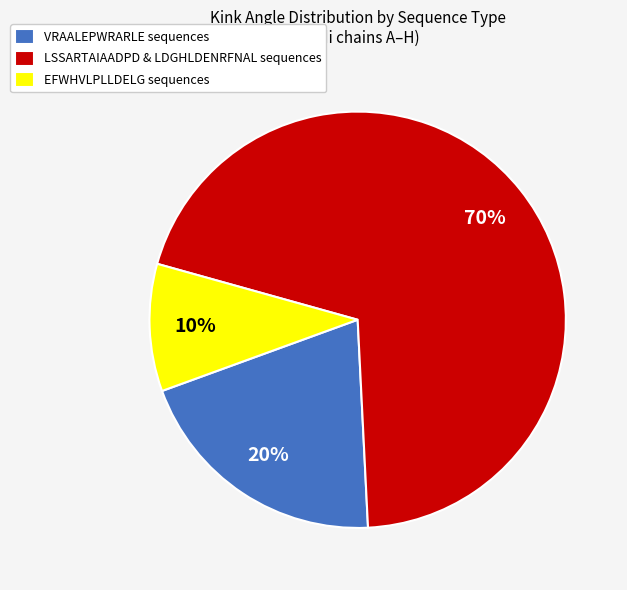

Combined, do EFWHVLPLLDELG sequences and VRAALEPWRARLE sequences account for over 50%?

No